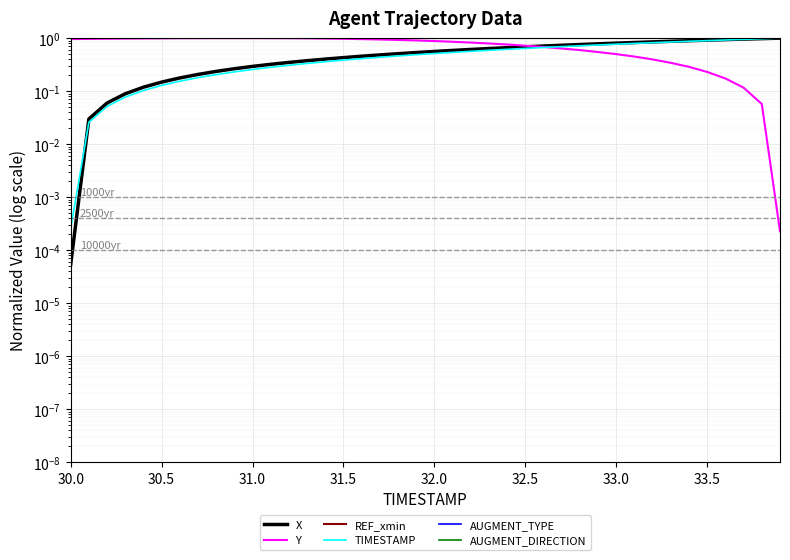

Is this an area chart (filled region under the line)?

No